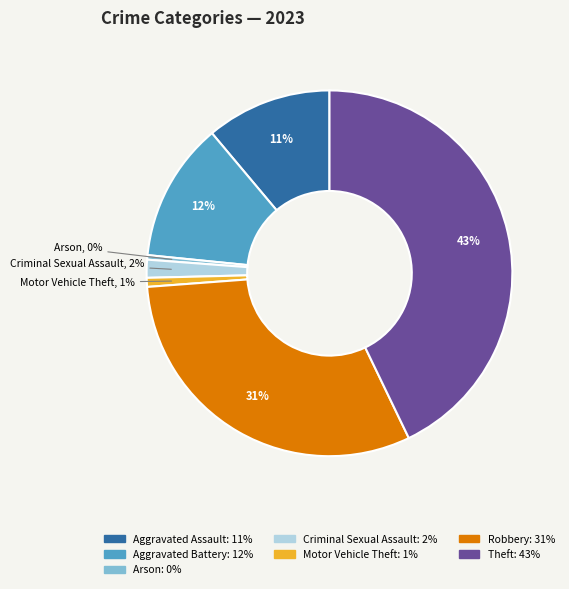

Is there a majority slice in this chart?

No